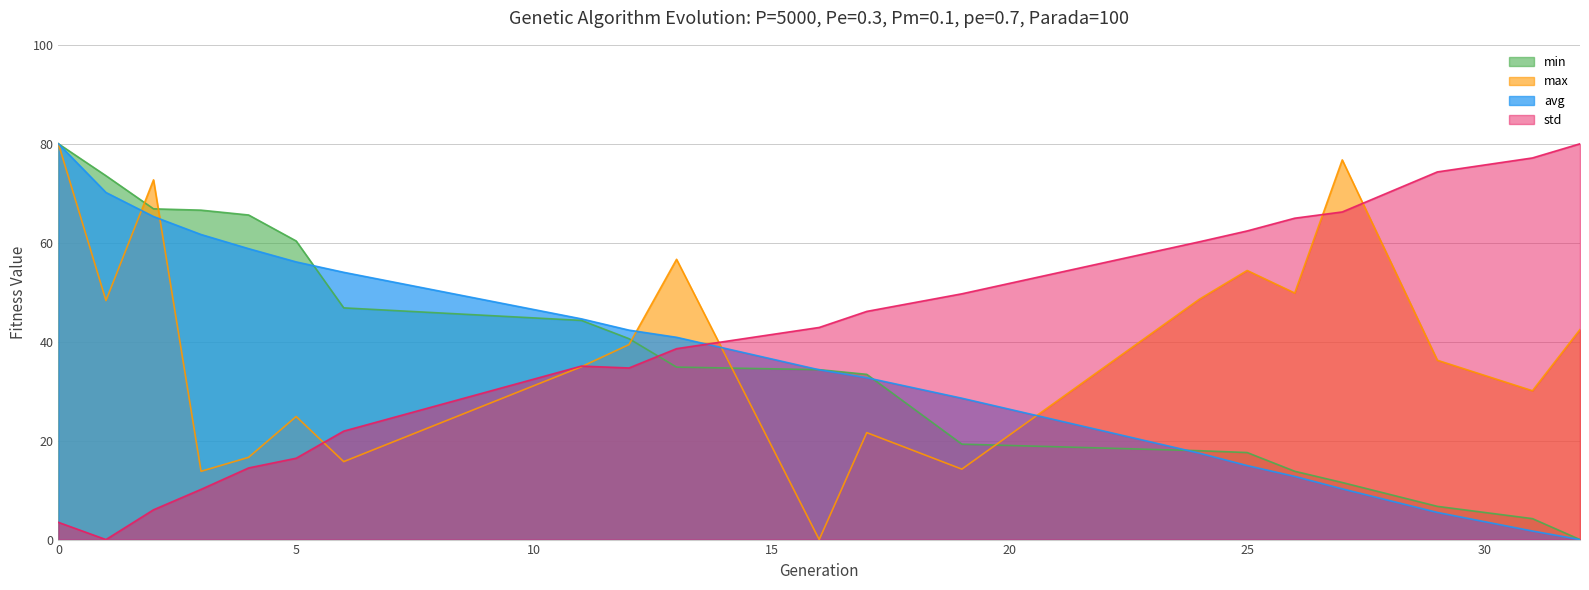

Rank the series by their maximum value, from lowest to highest.

min, max, avg, std